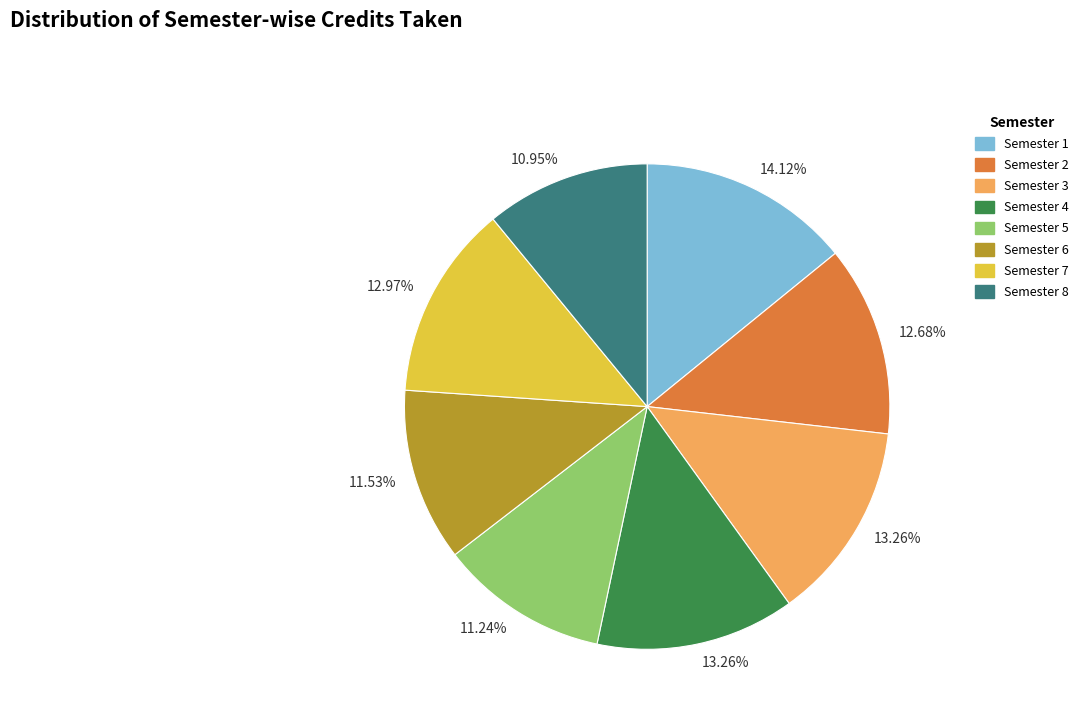

Is there any slice that represents more than half of the pie?

No